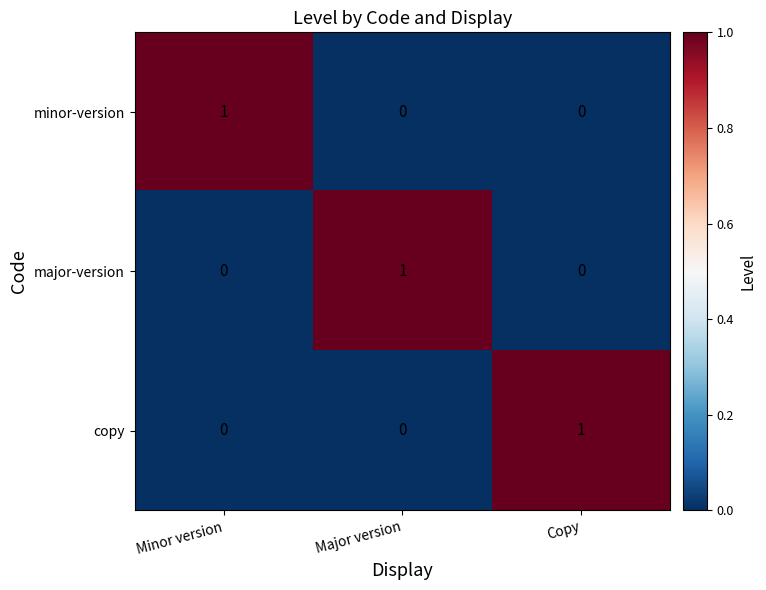

Reading left to right, extract all data points from this chart.

minor-version: Minor version=1	Major version=0	Copy=0
major-version: Minor version=0	Major version=1	Copy=0
copy: Minor version=0	Major version=0	Copy=1